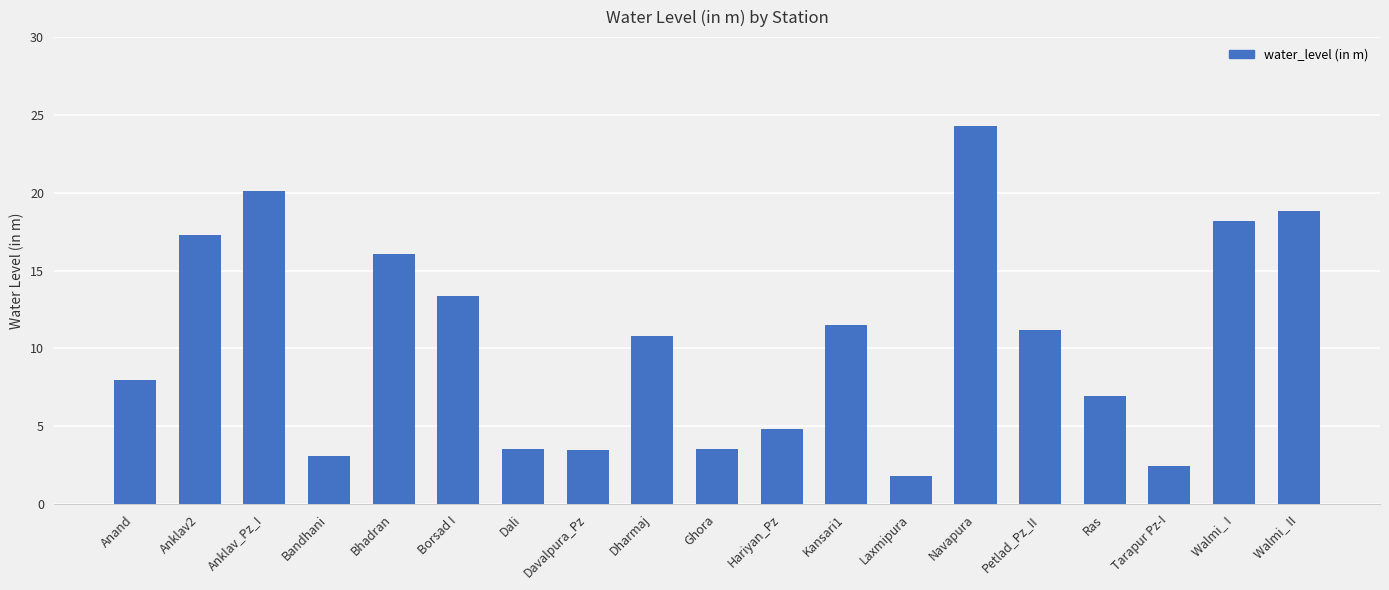

True or false: the data shows 2.5 at Tarapur Pz-I.

True